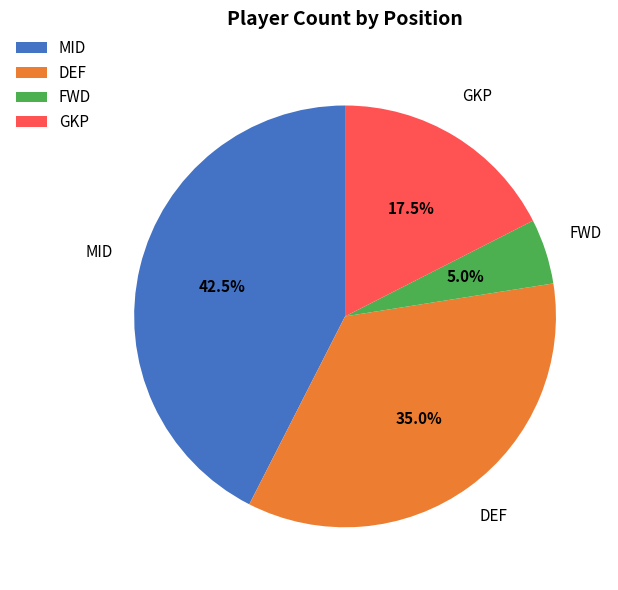

Rank the categories by value from lowest to highest.

FWD, GKP, DEF, MID